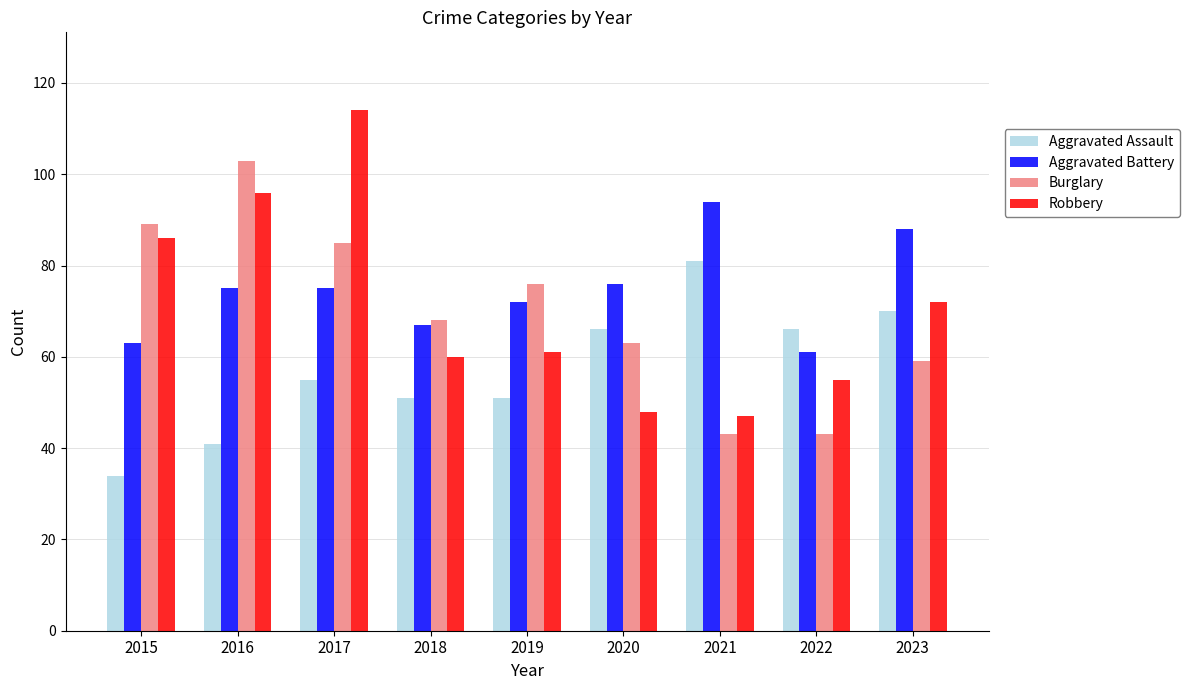

At which label does Aggravated Battery reach its peak?

2021